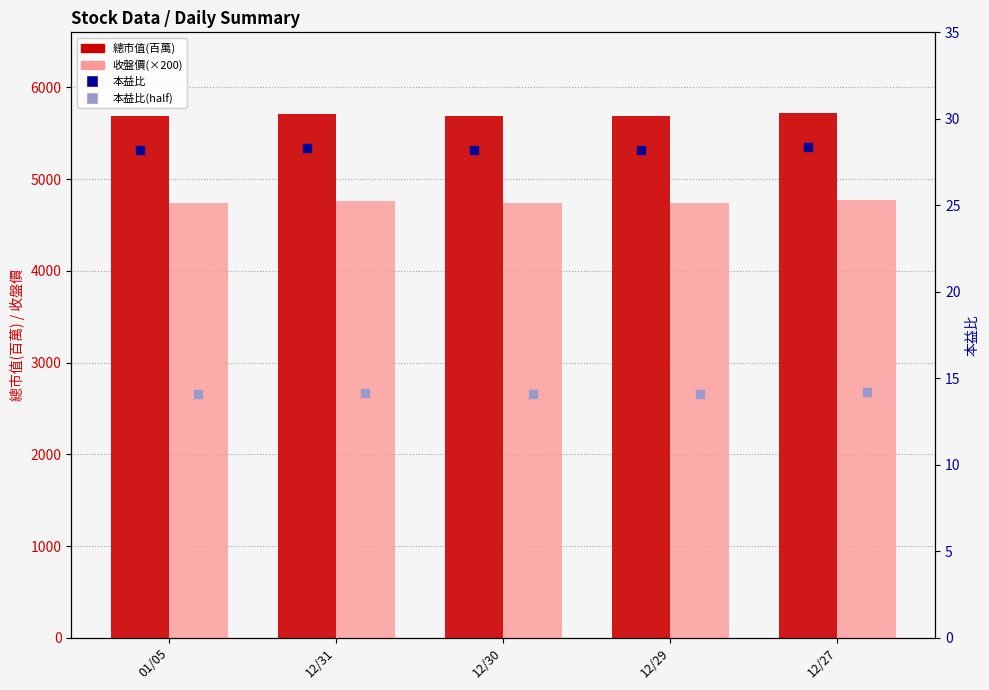

What is the total value across all series at 01/05?

10470.3